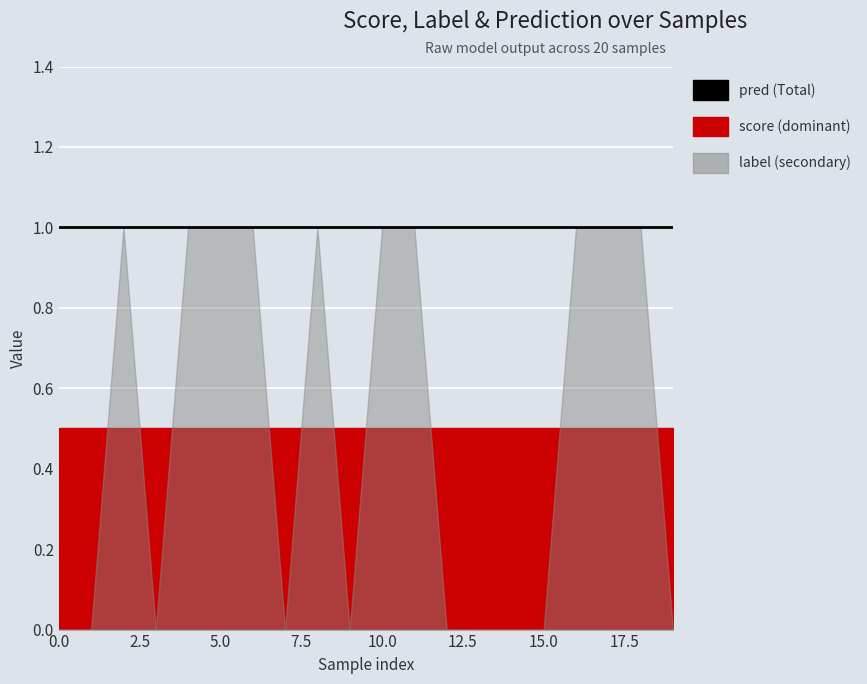

How many distinct data groups are displayed?

3